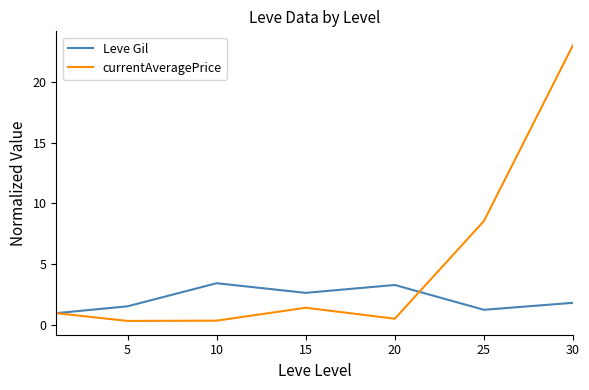

Which series has the widest spread of values?

currentAveragePrice